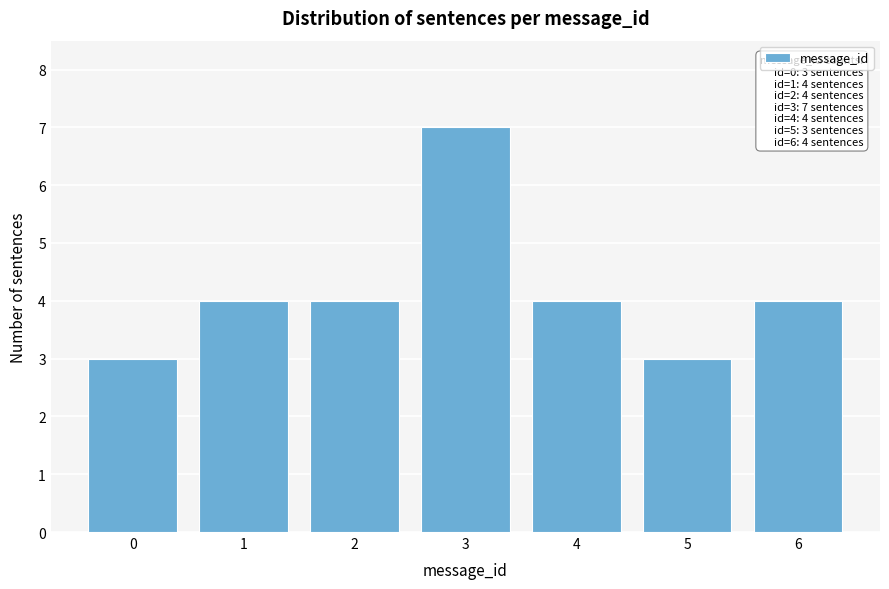

Reading left to right, extract all data points from this chart.

0=3	1=4	2=4	3=7	4=4	5=3	6=4